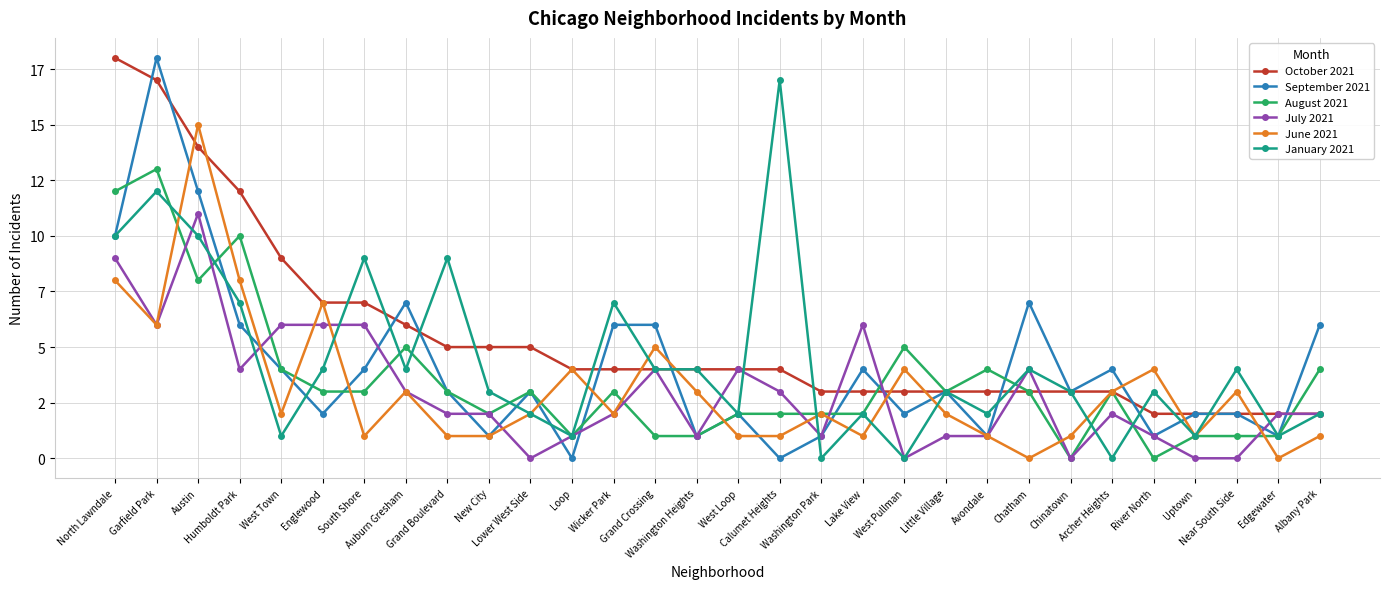

What is the difference between the August 2021 values at Humboldt Park and Chinatown?

10